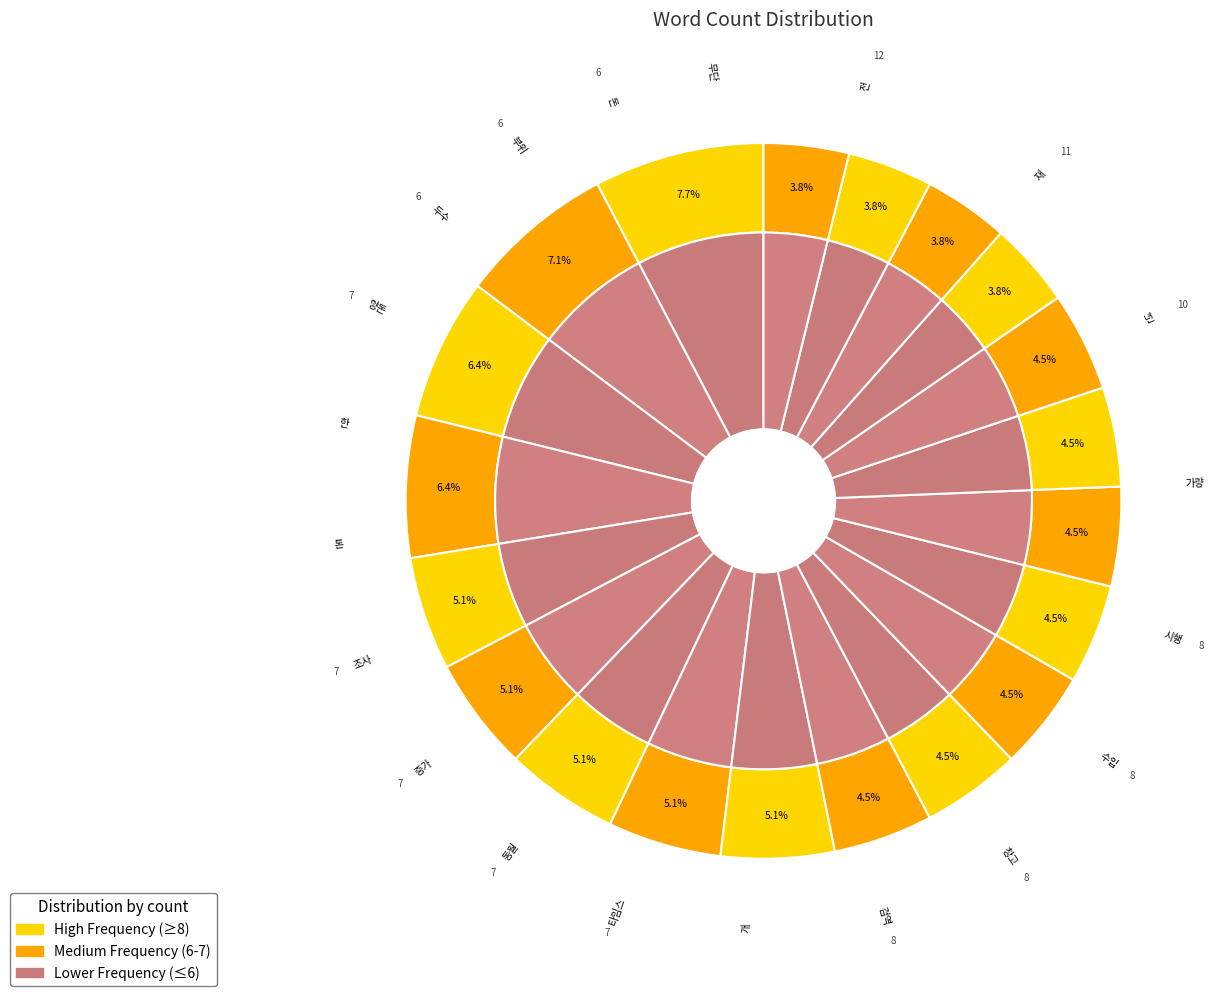

To the nearest percent, what portion does 년 represent?

6%